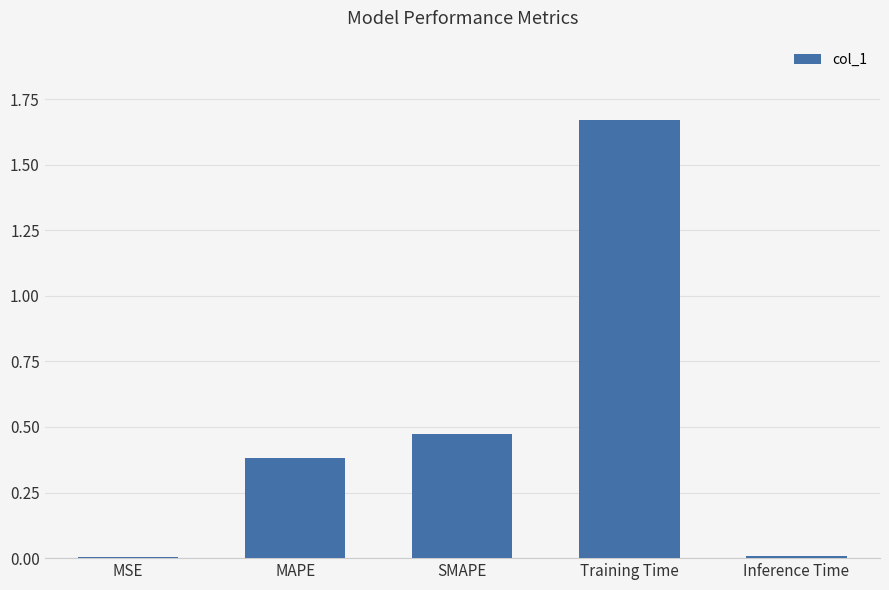

What is the sum of all values?

2.5